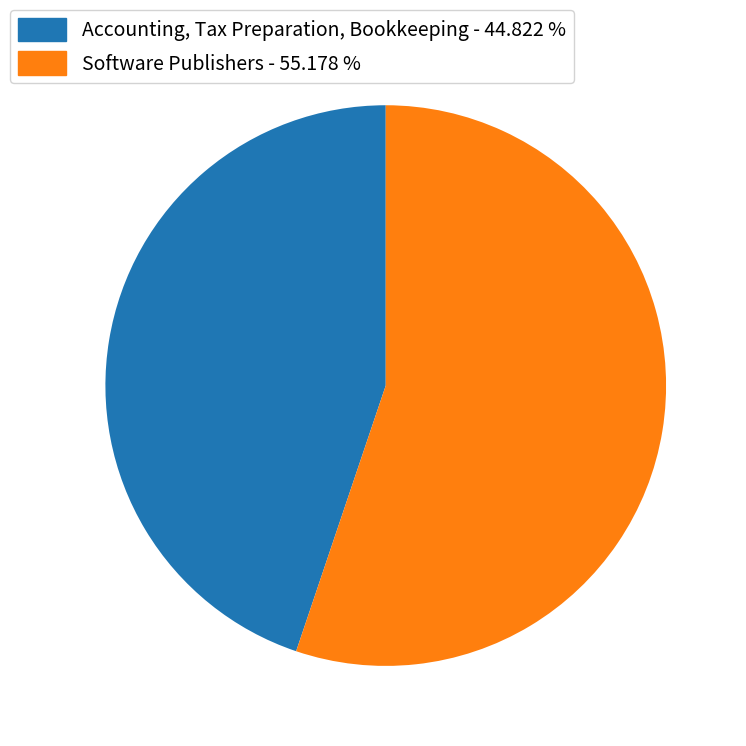

Which slice is the smallest?

Accounting, Tax Preparation, Bookkeeping - 44.822 %